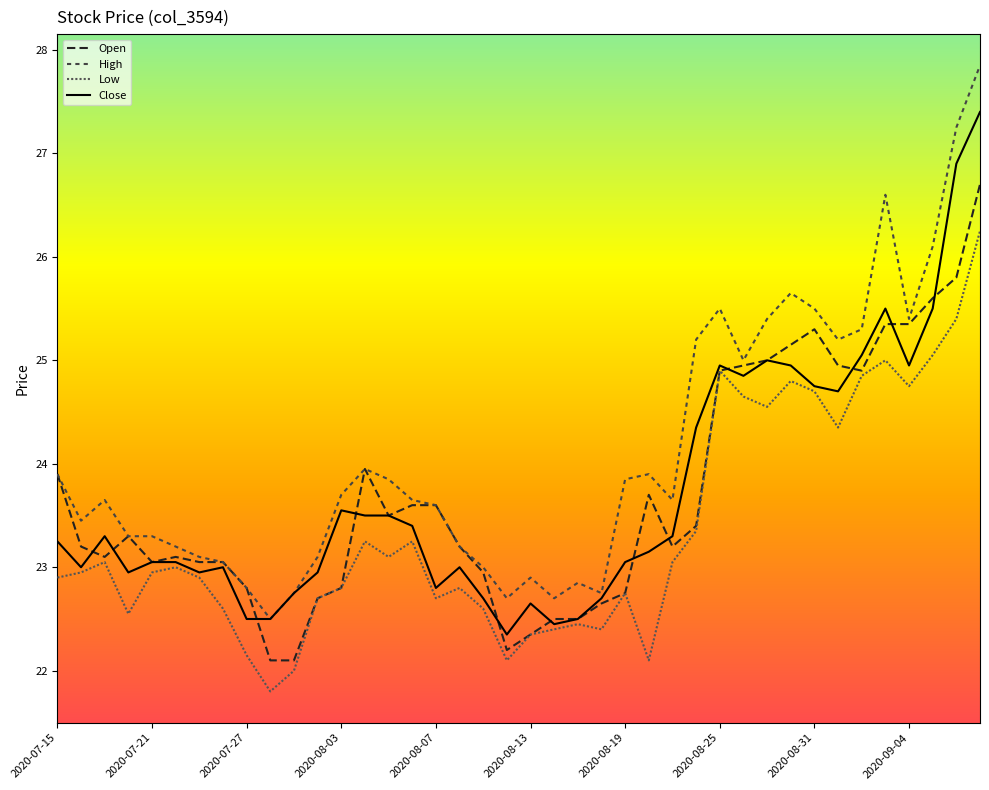

At how many categories does at least one series exceed 22?

40